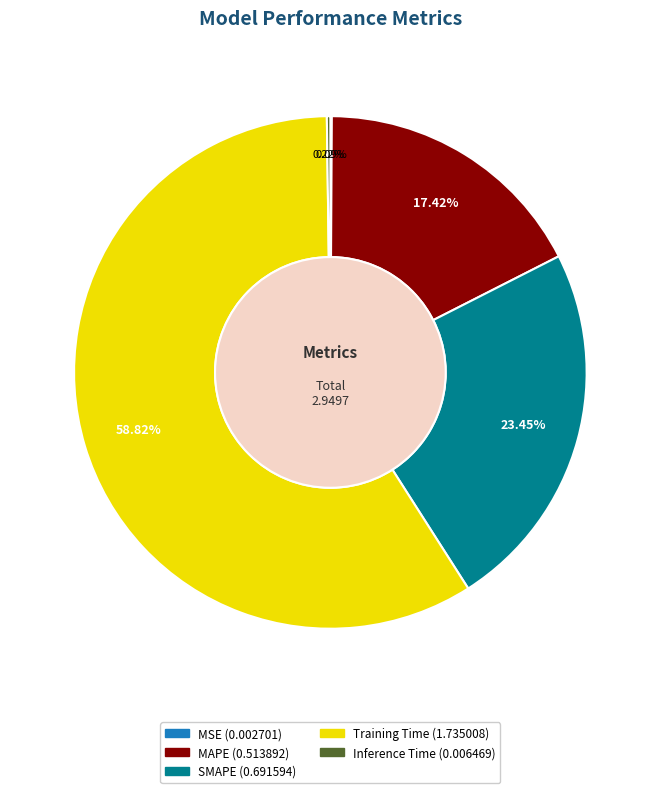

Which slice is the largest?

Training Time